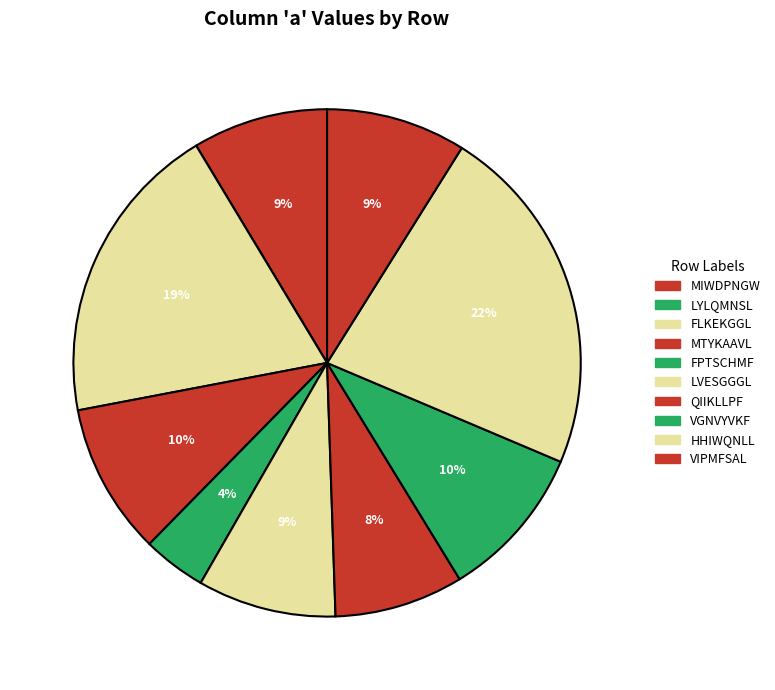

Rank the categories by value from lowest to highest.

LYLQMNSL, FPTSCHMF, QIIKLLPF, MIWDPNGW, LVESGGGL, VIPMFSAL, MTYKAAVL, VGNVYVKF, FLKEKGGL, HHIWQNLL